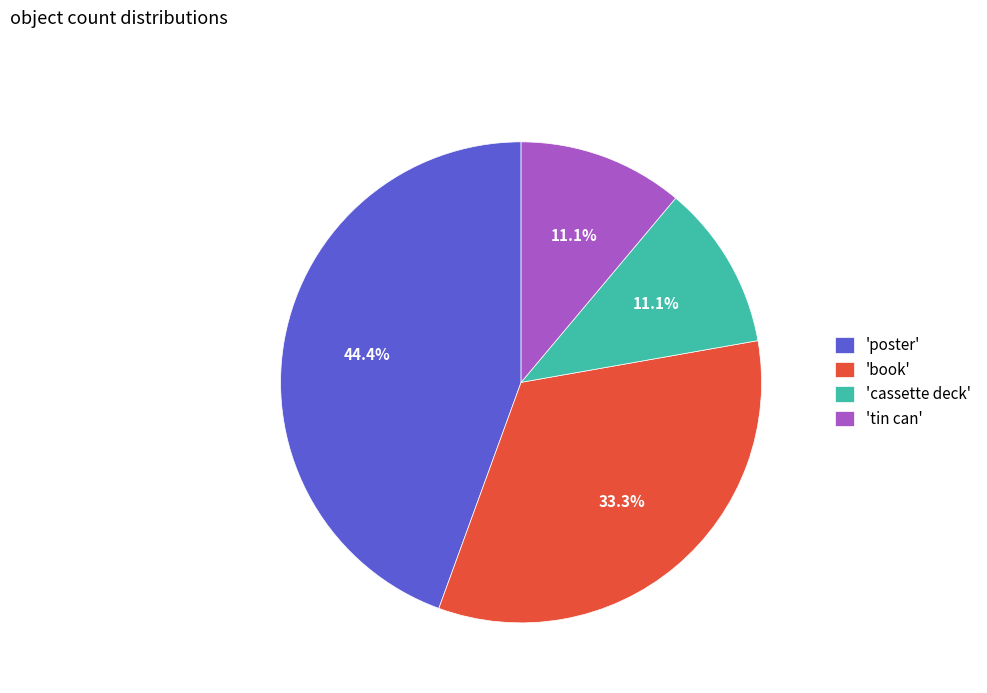

Which slice is the largest?

'poster'